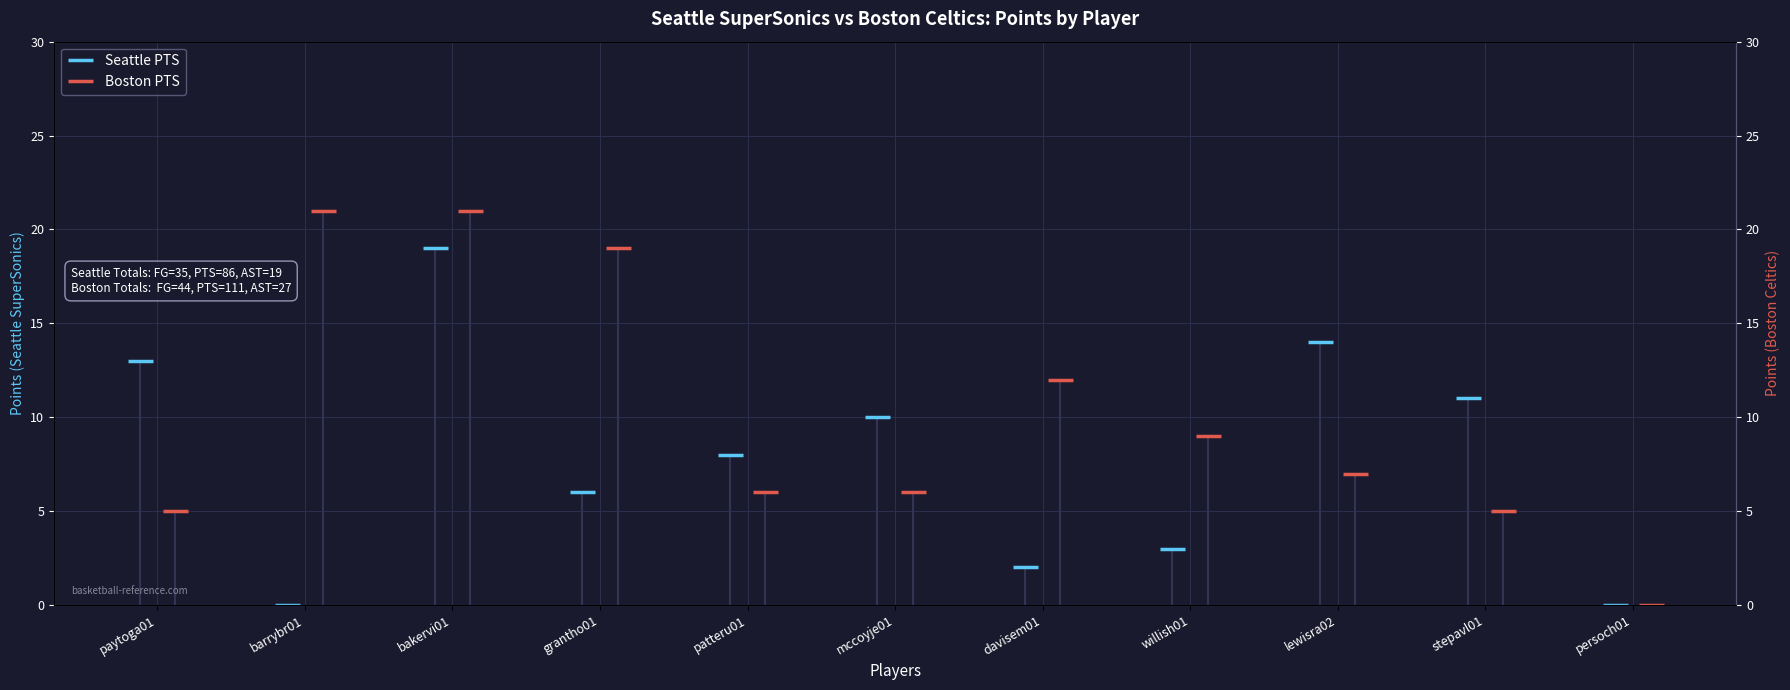

Does the chart display data point markers on the line(s)?

Yes